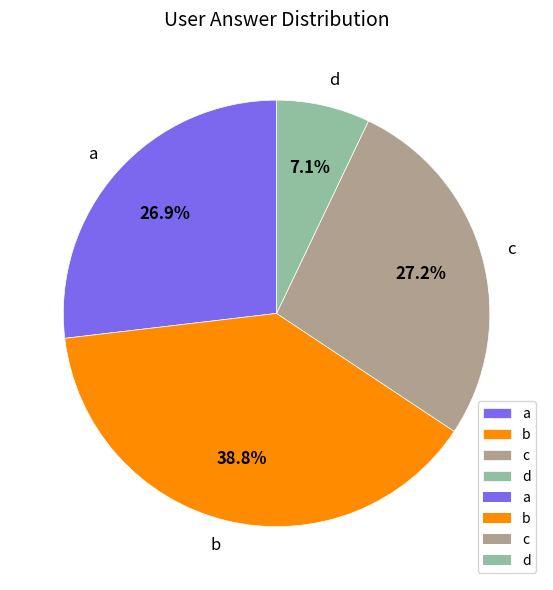

What is the ratio of the value at a to the value at d?

3.8